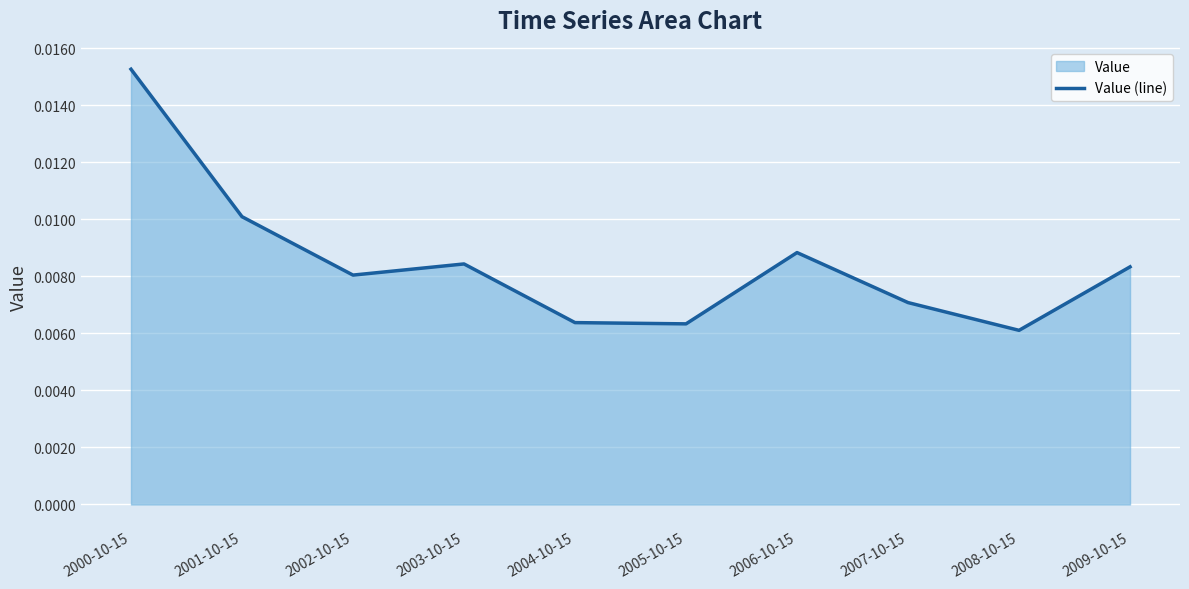

List the labels in order of value, largest first.

2000-10-15, 2001-10-15, 2006-10-15, 2003-10-15, 2009-10-15, 2002-10-15, 2007-10-15, 2004-10-15, 2005-10-15, 2008-10-15